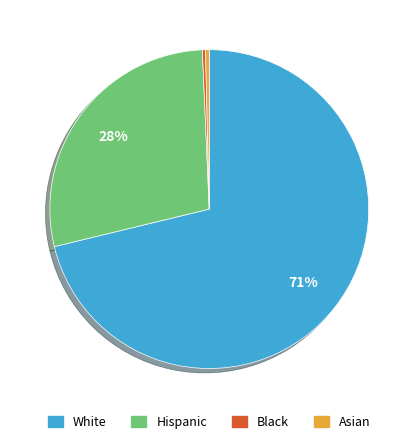

To the nearest percent, what is the average slice percentage?

25%